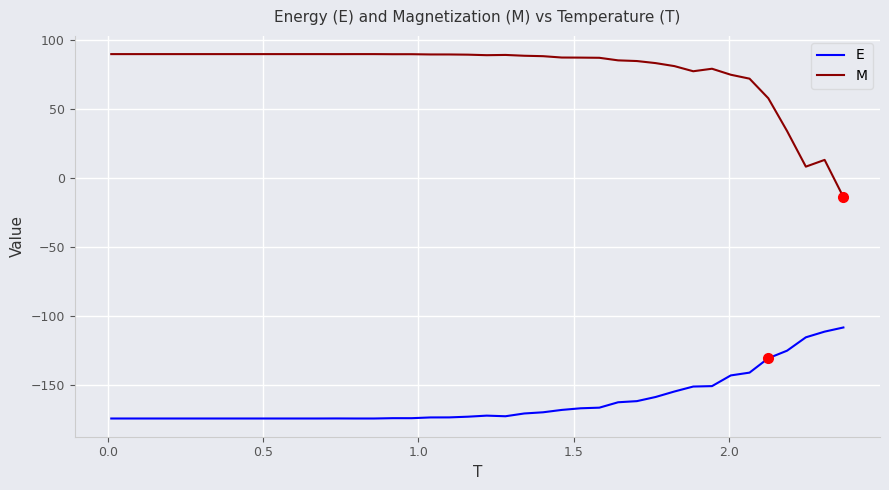

List the series in order of their peak value, lowest first.

E, M